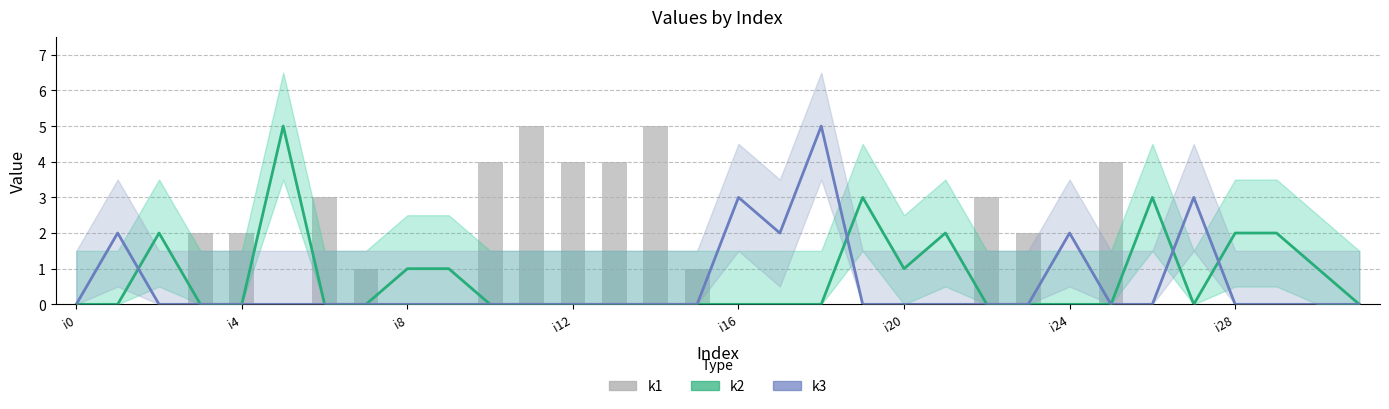

How many series are shown in this chart?

3